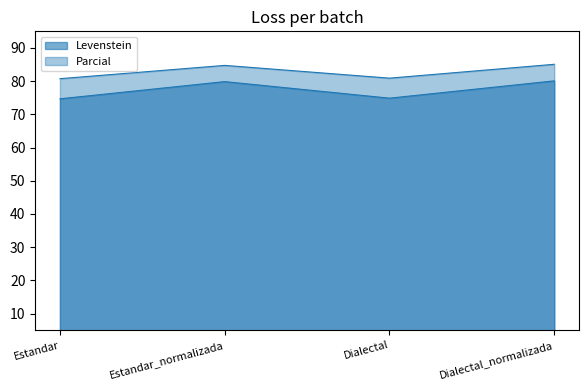

What is the total value across all series at Estandar_normalizada?

164.6